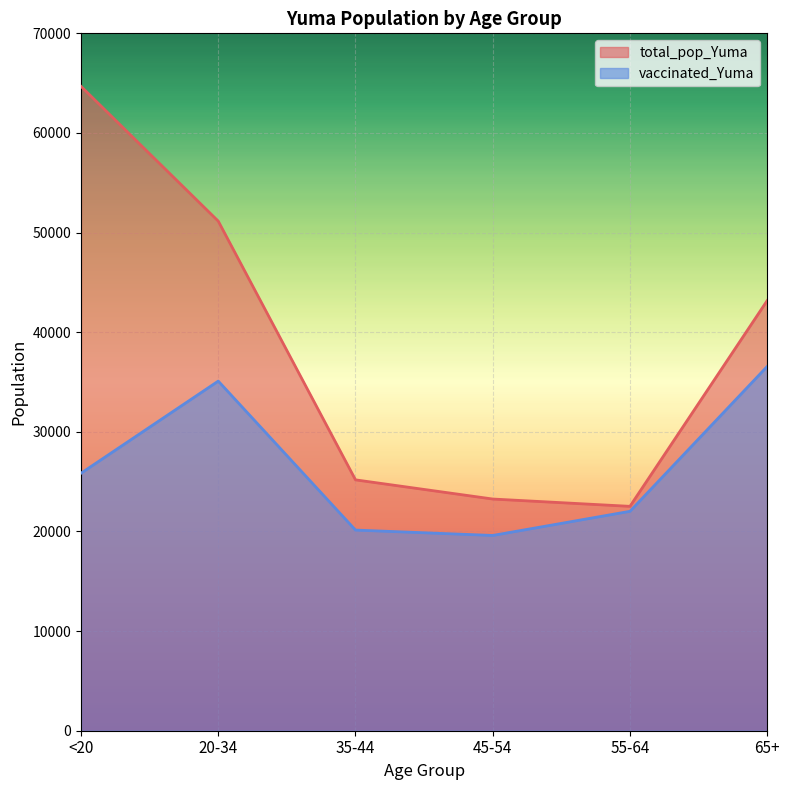

Which series has the largest total across all categories?

total_pop_Yuma